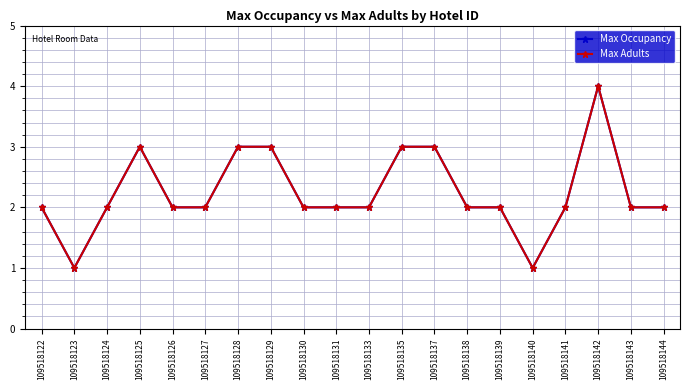

True or false: Max Occupancy and Max Adults intersect in this chart.

False